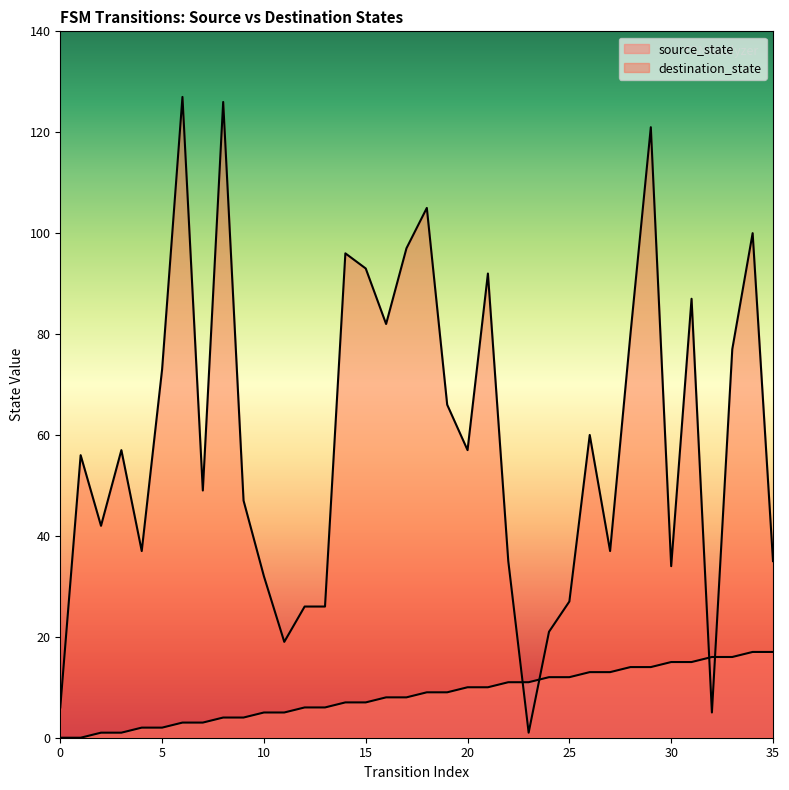

At which category is the sum across all series the highest?

29